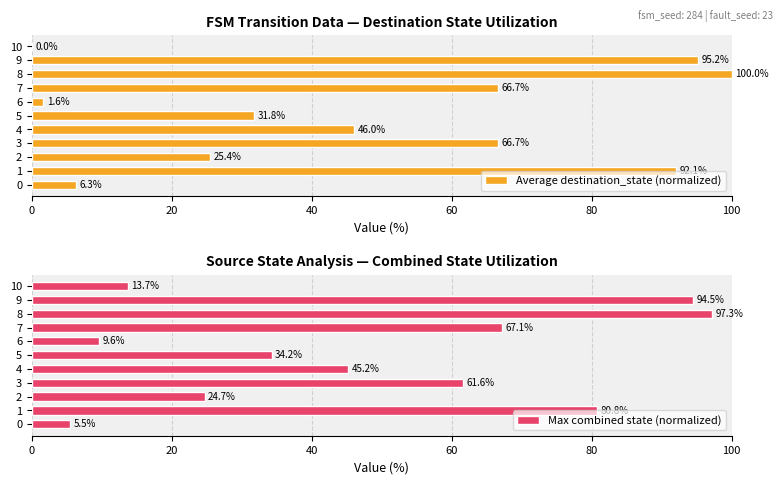

Reading right to left, extract all data points from this chart.

Average destination_state (normalized): 0.0	95.2	100.0	66.7	1.6	31.8	46.0	66.7	25.4	92.1	6.3
Max combined state (normalized): 13.7	94.5	97.3	67.1	9.6	34.2	45.2	61.6	24.7	80.8	5.5